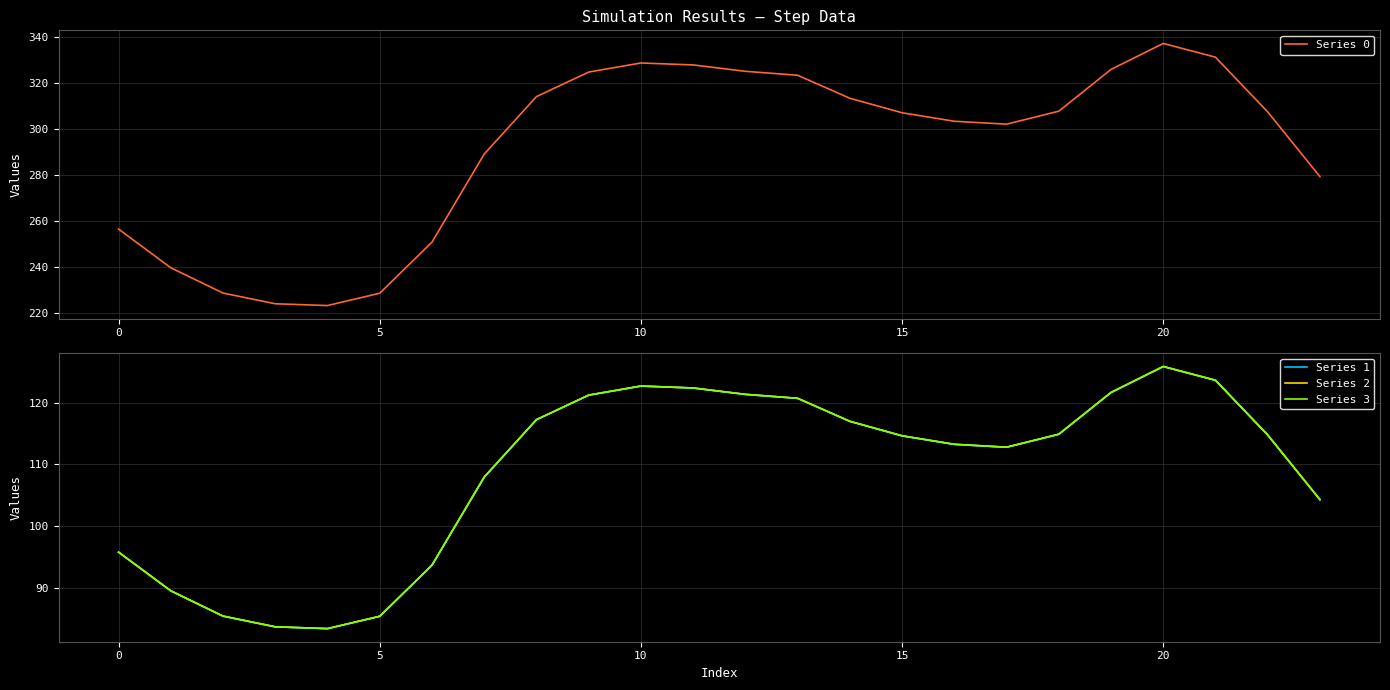

How many lines are shown in the chart?

4